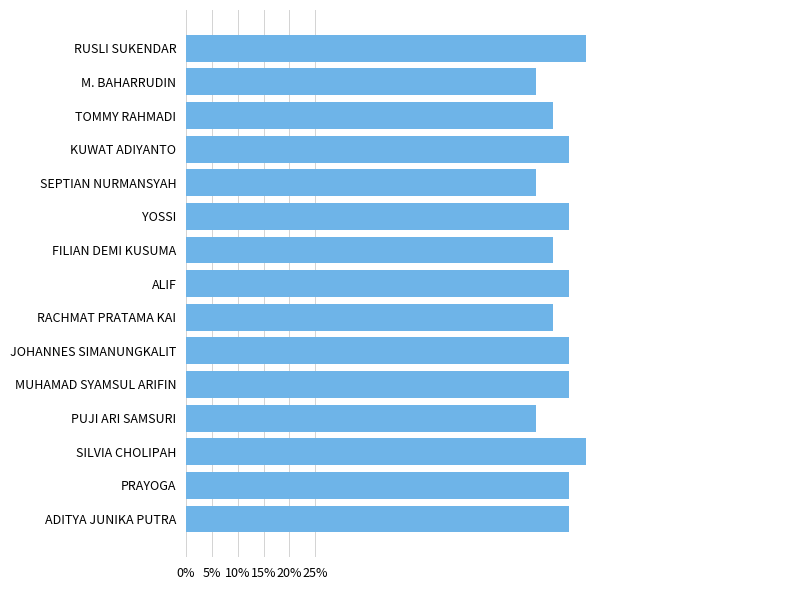

What is the smallest value displayed?

0.7